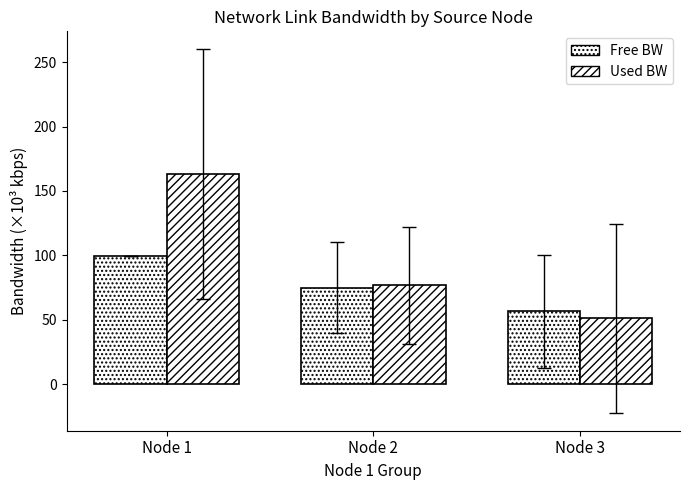

How many categories are shown in the chart?

3